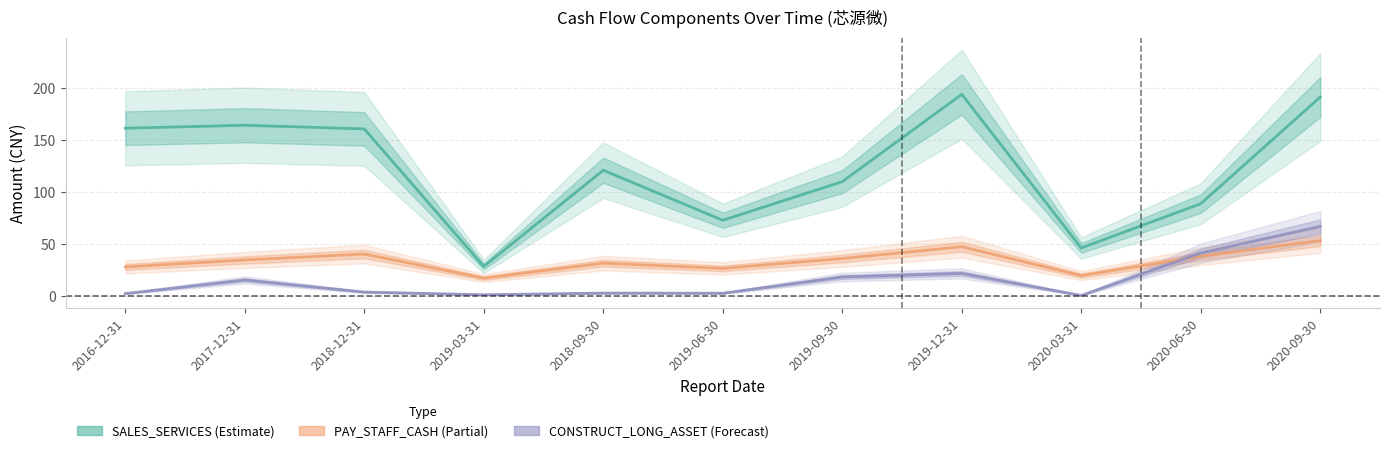

Which series has the largest range (max minus min)?

SALES_SERVICES